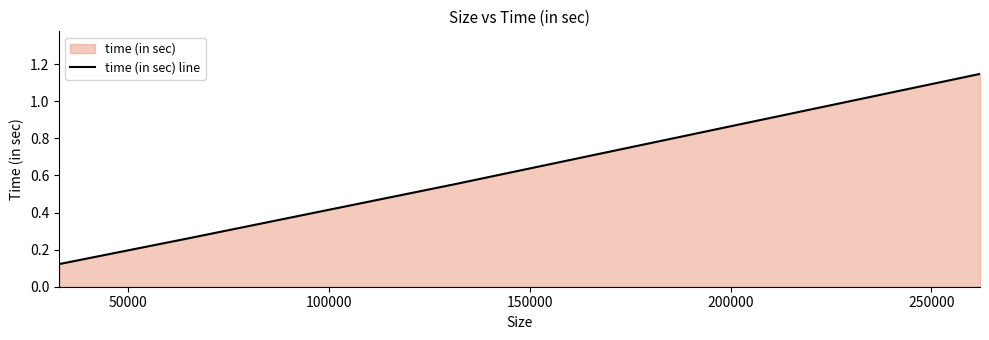

True or false: there are more than 2 points higher than both neighbors.

False